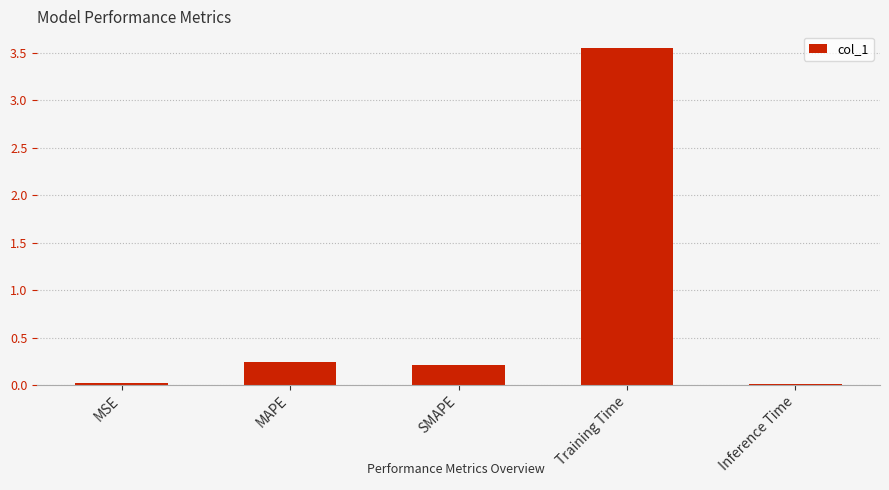

At which category does the chart reach its peak across all series?

Training Time